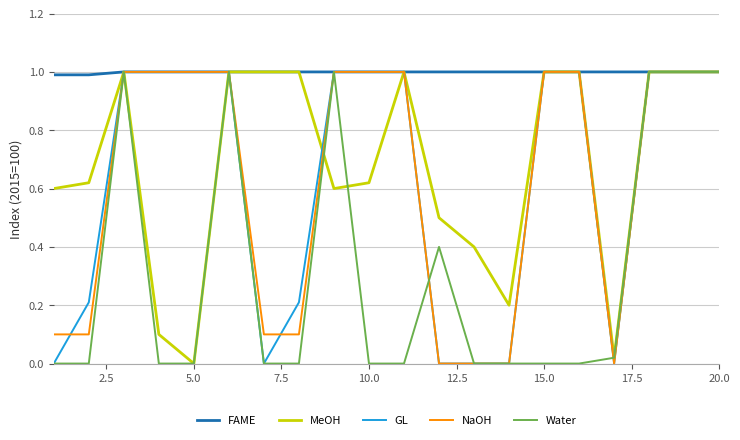

What is the lowest value of the FAME series?

1.0